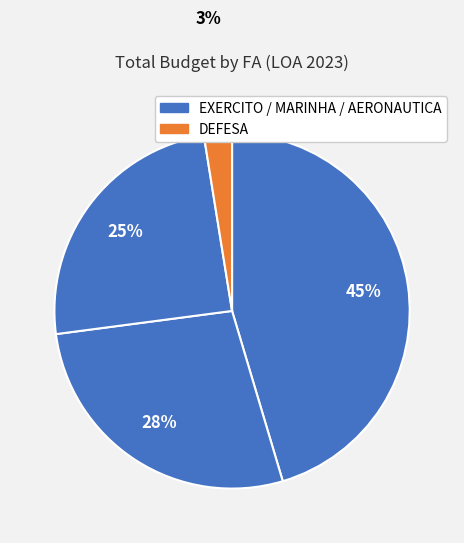

What is the largest slice in the pie chart?

EXERCITO